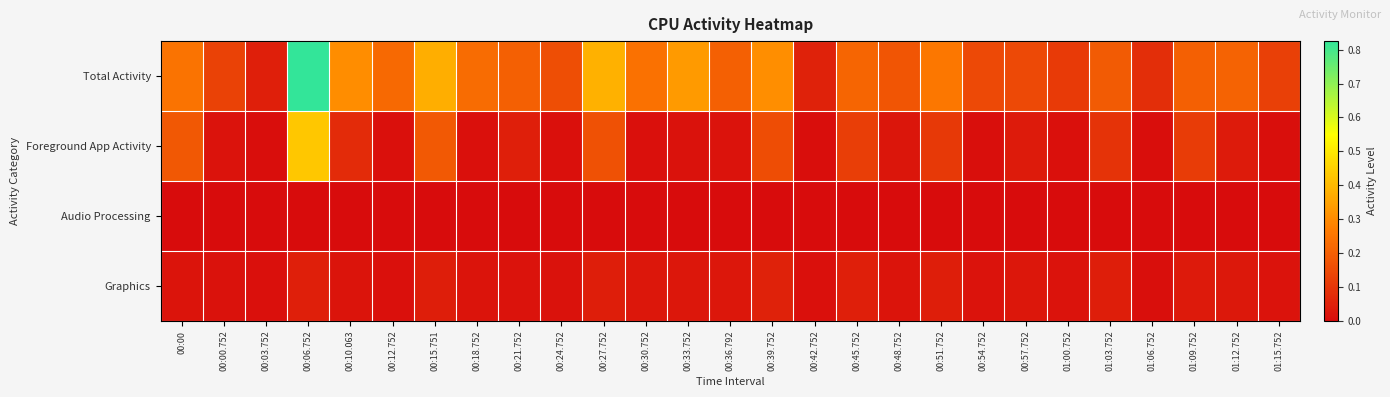

Between 00:03.752 and 00:51.752, which series saw the biggest shift?

Total Activity